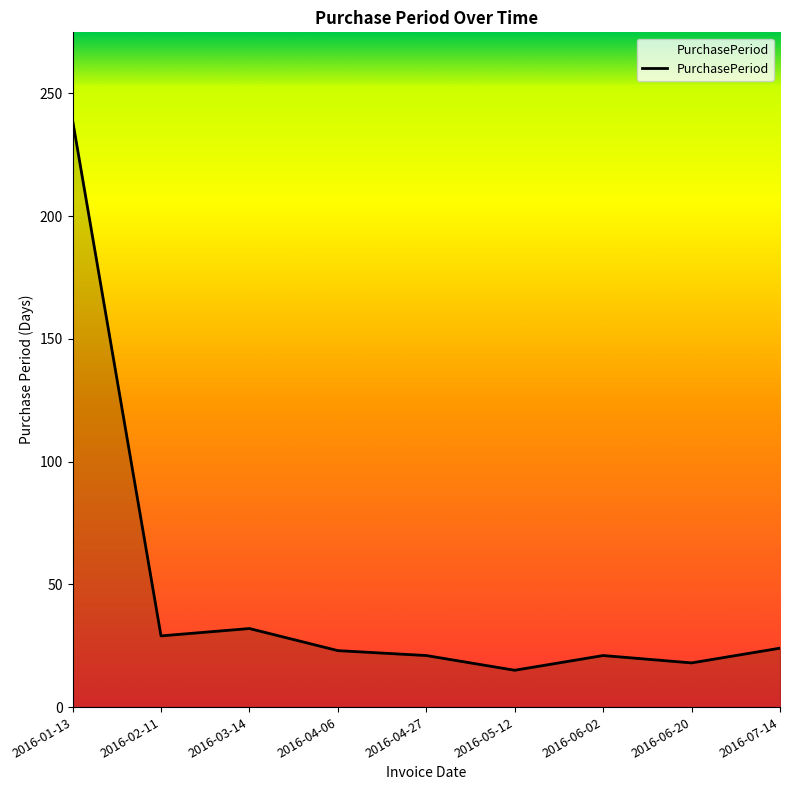

What position from the left is 2016-07-14?

9